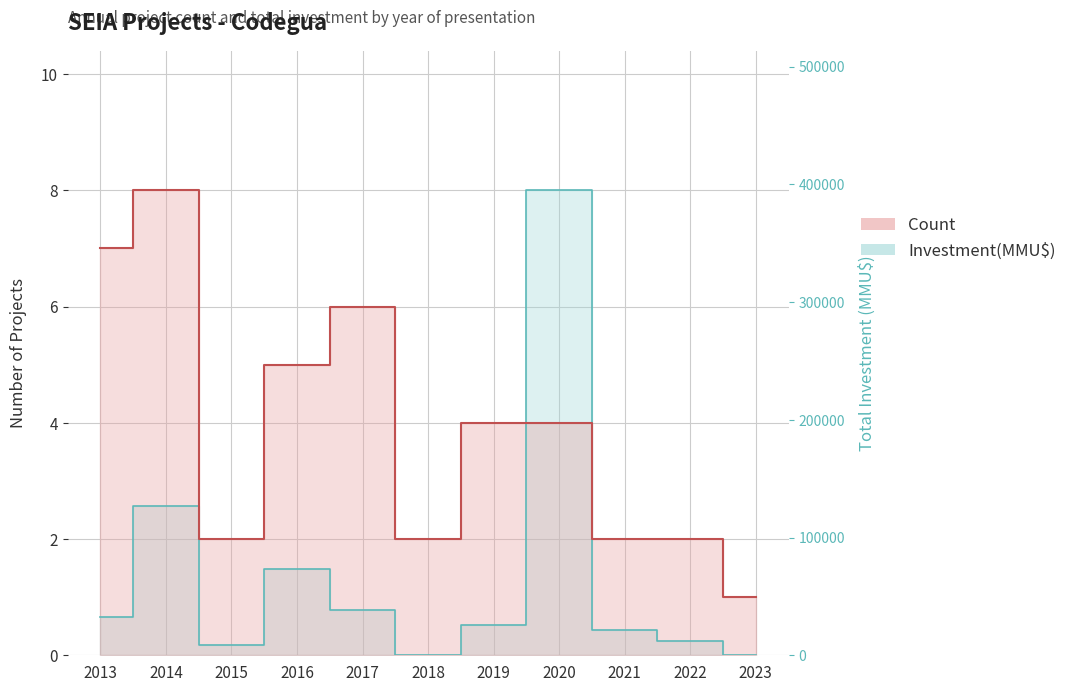

Between 2013 and 2014, which series saw the biggest shift?

Investment(MMU$)